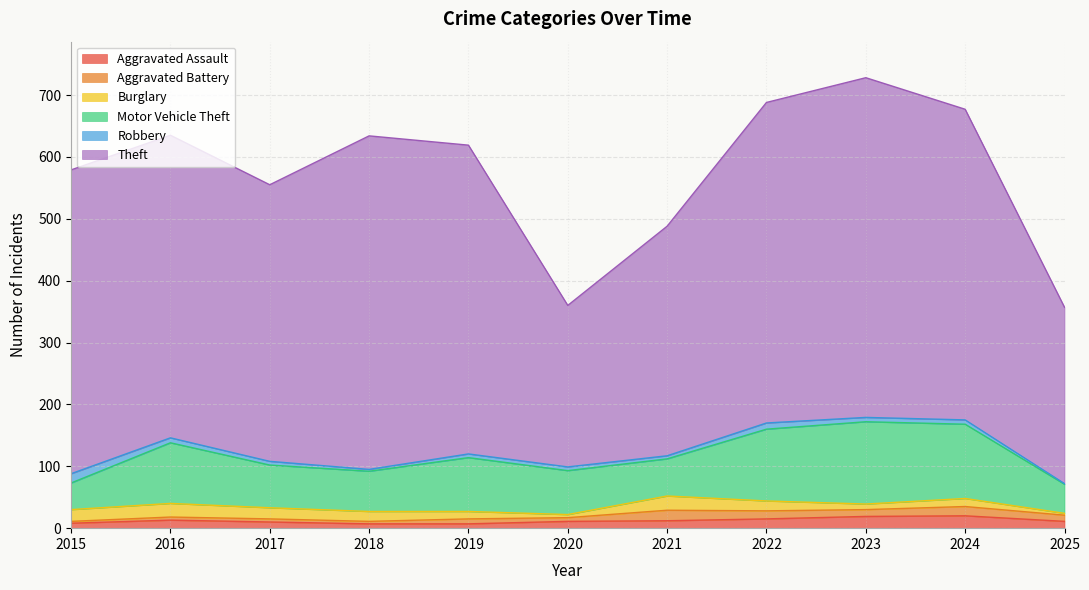

Reading left to right, extract all data points from this chart.

Aggravated Assault: 2015=8	2016=13	2017=10	2018=7	2019=7	2020=11	2021=12	2022=15	2023=19	2024=20	2025=11
Aggravated Battery: 2015=3	2016=5	2017=5	2018=4	2019=8	2020=6	2021=17	2022=13	2023=11	2024=15	2025=10
Burglary: 2015=19	2016=22	2017=18	2018=16	2019=12	2020=5	2021=23	2022=16	2023=9	2024=13	2025=3
Motor Vehicle Theft: 2015=43	2016=98	2017=69	2018=65	2019=87	2020=71	2021=60	2022=116	2023=133	2024=120	2025=47
Robbery: 2015=15	2016=8	2017=6	2018=3	2019=6	2020=6	2021=5	2022=10	2023=7	2024=7	2025=1
Theft: 2015=491	2016=489	2017=447	2018=539	2019=499	2020=261	2021=371	2022=518	2023=549	2024=502	2025=285